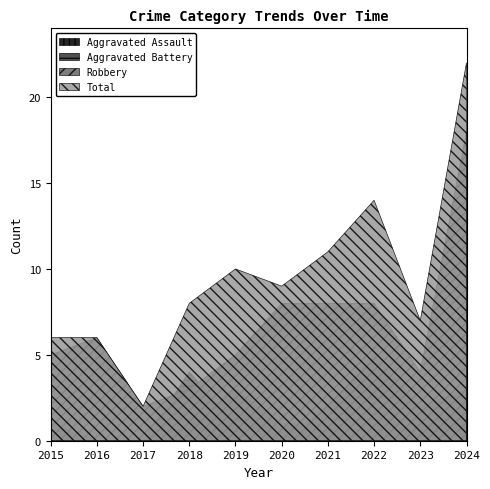

Reading left to right, what are all the values shown in this chart?

Aggravated Assault: 0	0	0	1	3	1	1	0	1	1
Aggravated Battery: 1	0	0	4	1	0	2	5	2	3
Robbery: 5	6	2	3	5	8	8	8	4	18
Total: 6	6	2	8	10	9	11	14	7	22